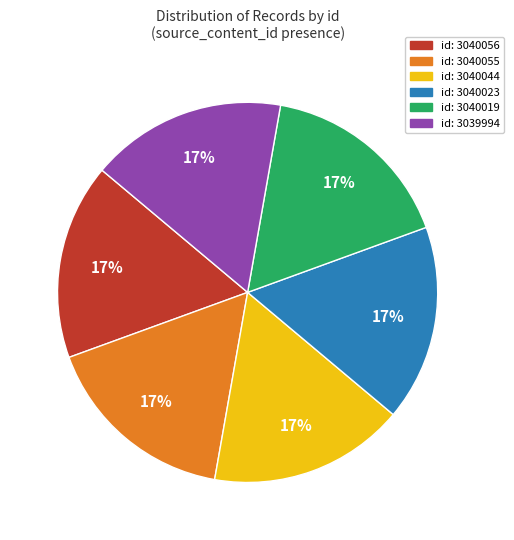

Does any single category account for the majority?

No